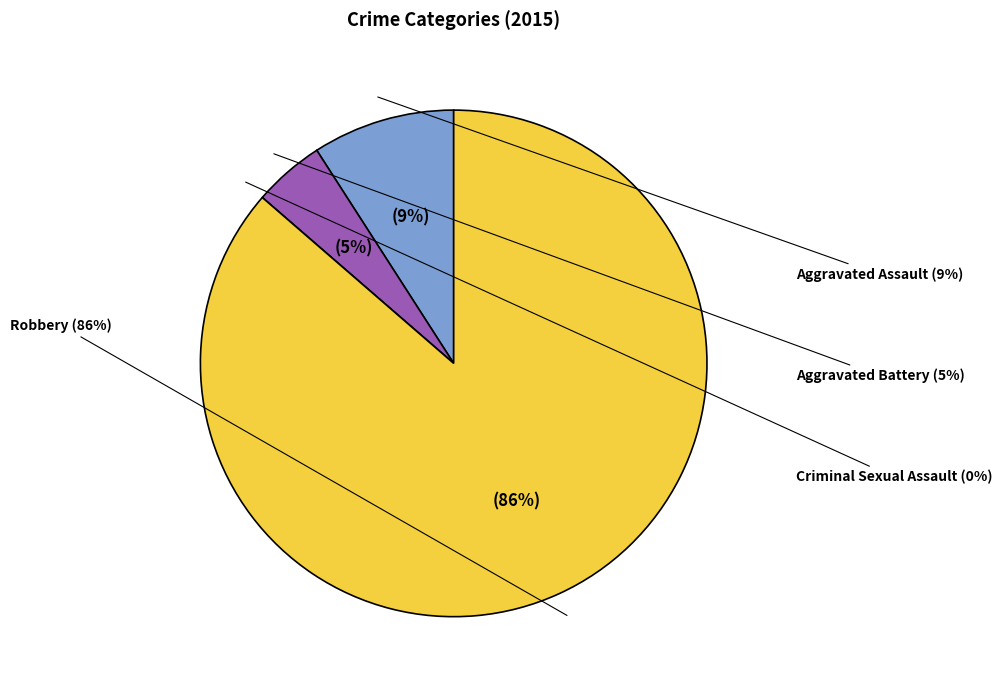

Is it true that Aggravated Assault is 9% of the pie?

True